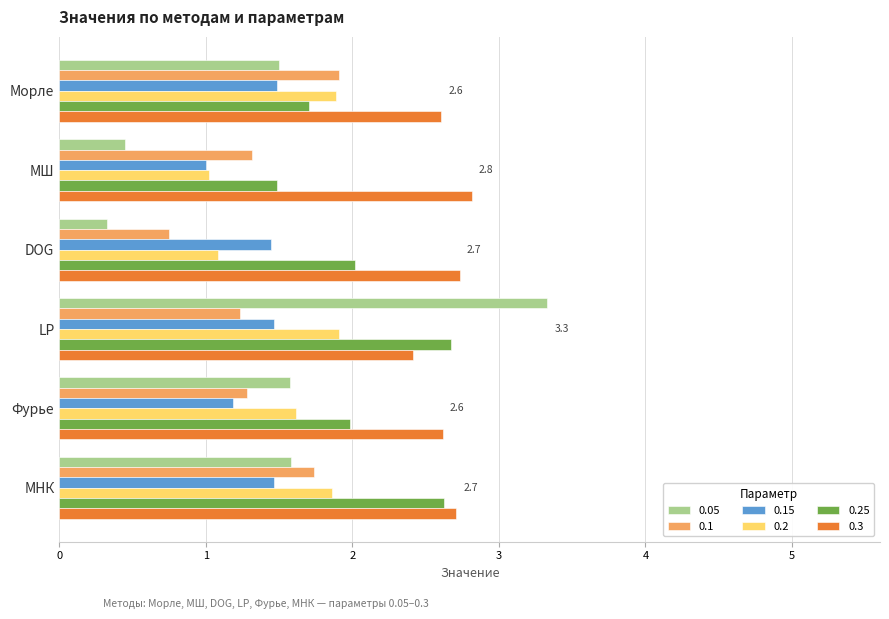

What is the spread (max minus min) of values at МШ?

2.4